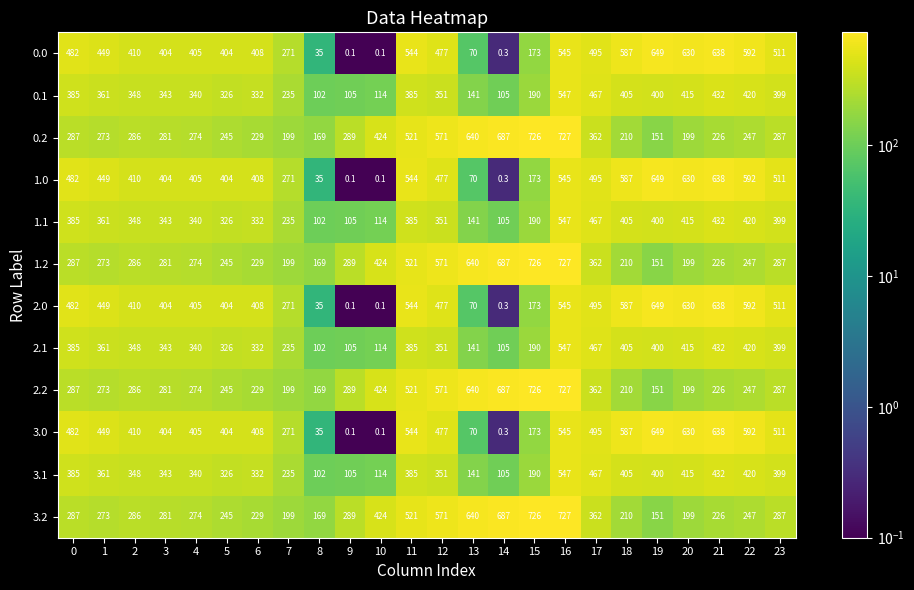

Is the value of 1.2 at 5 greater than the value of 1.1 at 21?

No